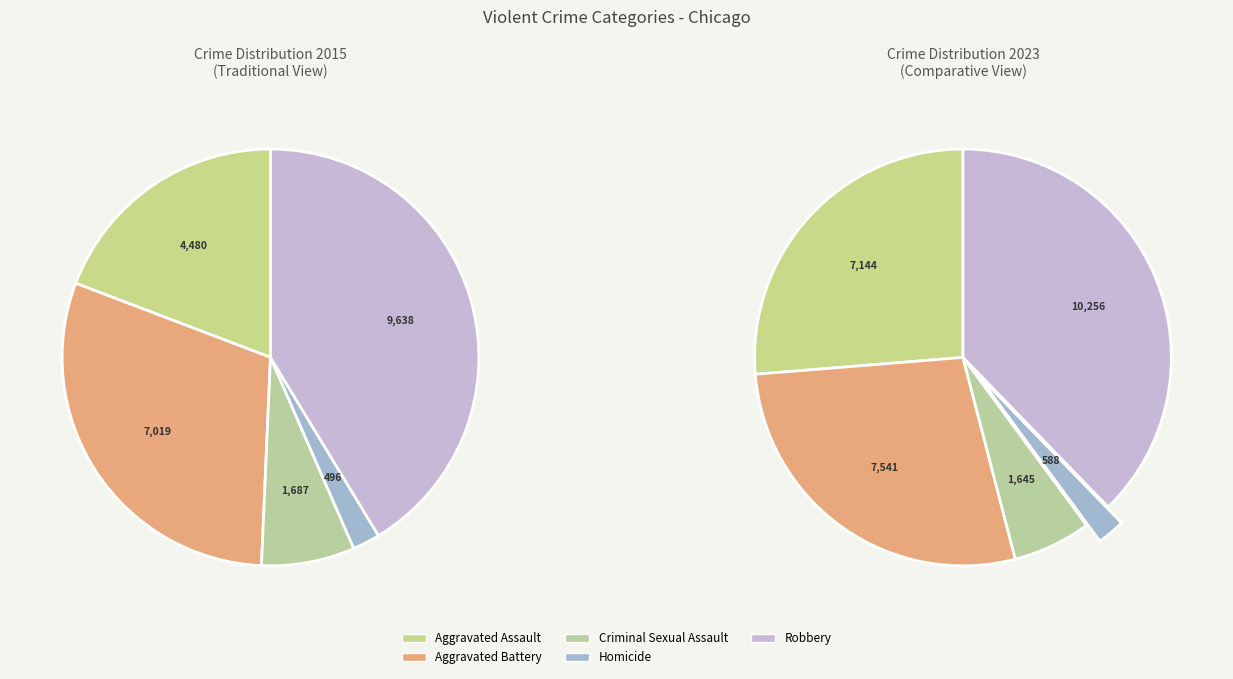

What is the largest slice in the pie chart?

Robbery